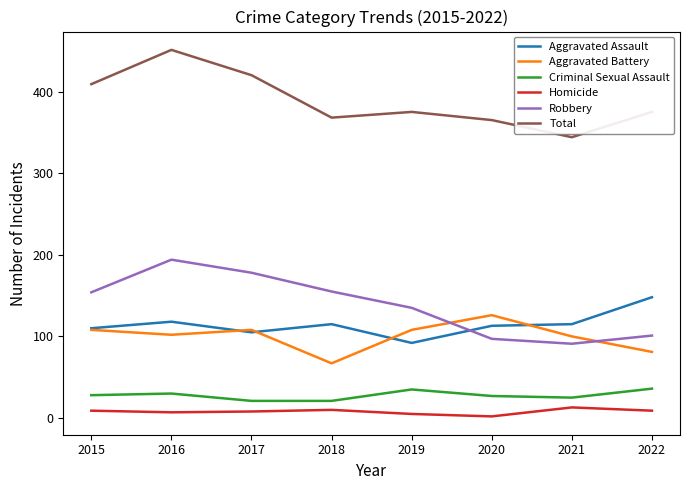

What is the difference between the maximum and minimum values in the Aggravated Battery series?

59